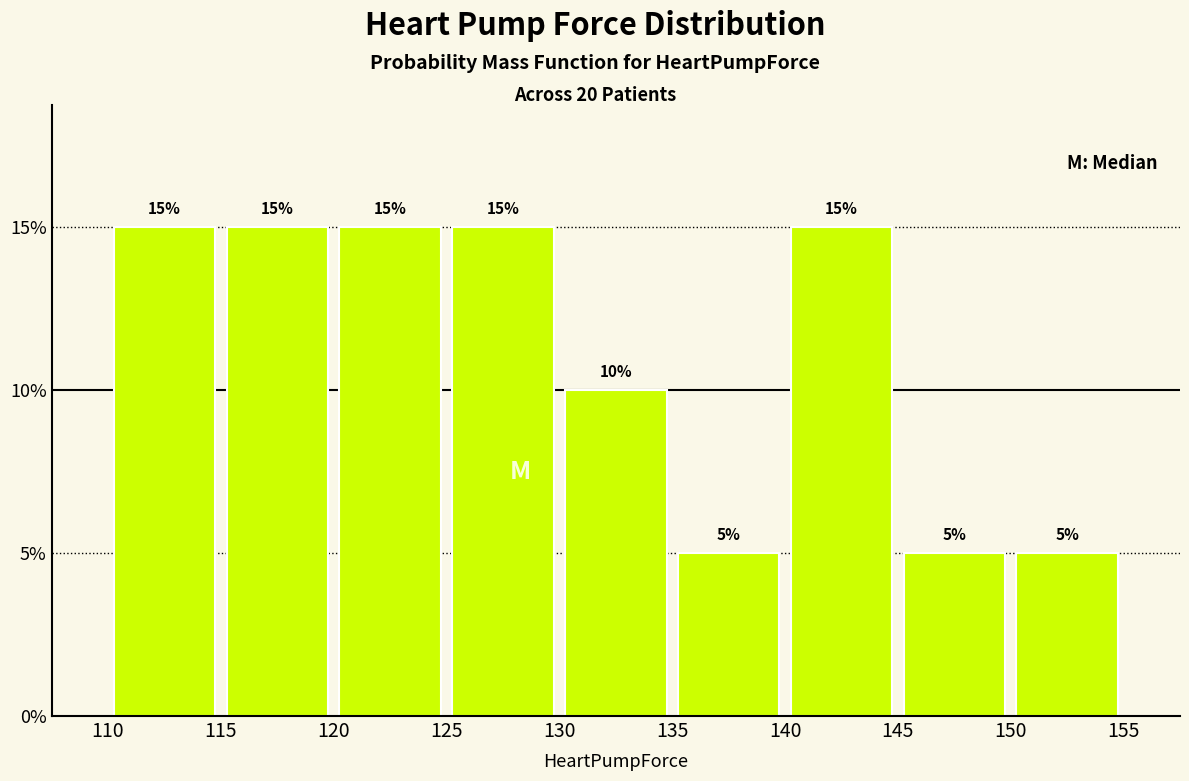

Reading left to right, transcribe this chart: for each bar, give the range it covers on the x-axis and its height.

110 to 115: 15
115 to 120: 15
120 to 125: 15
125 to 130: 15
130 to 135: 10
135 to 140: 5
140 to 145: 15
145 to 150: 5
150 to 155: 5